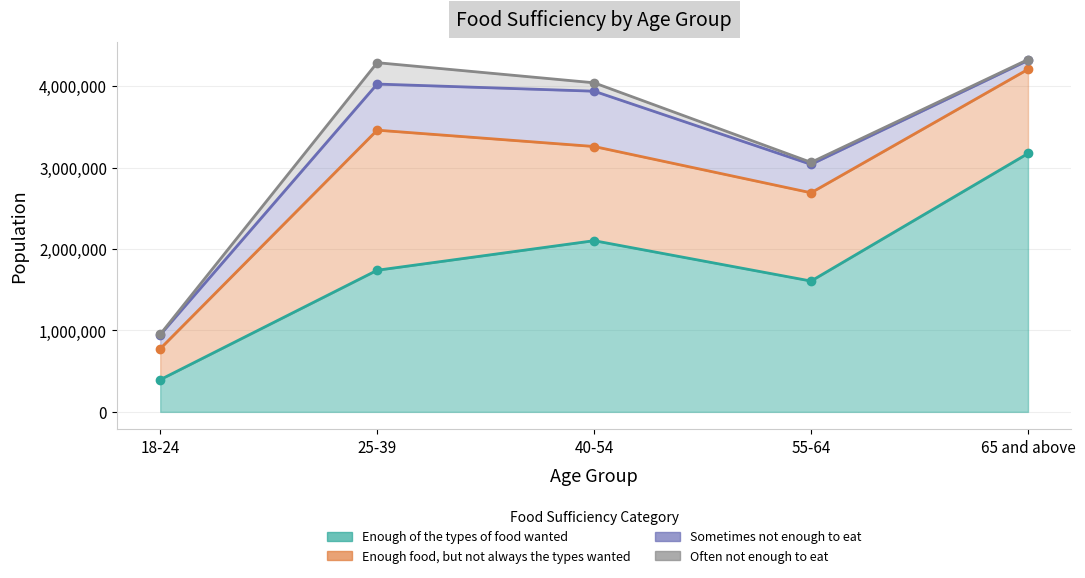

True or false: Enough of the types of food wanted and Sometimes not enough to eat intersect in this chart.

False